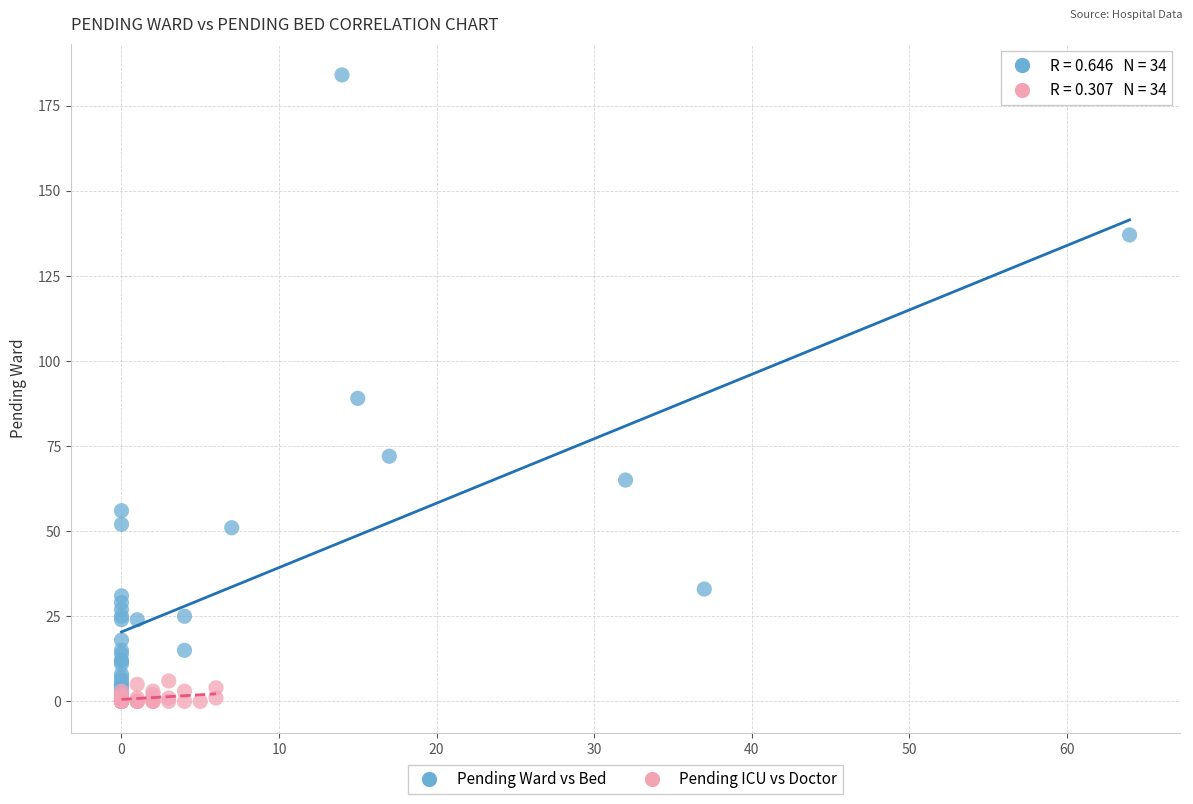

Which series has the largest Y range (max minus min)?

Pending Ward vs Bed